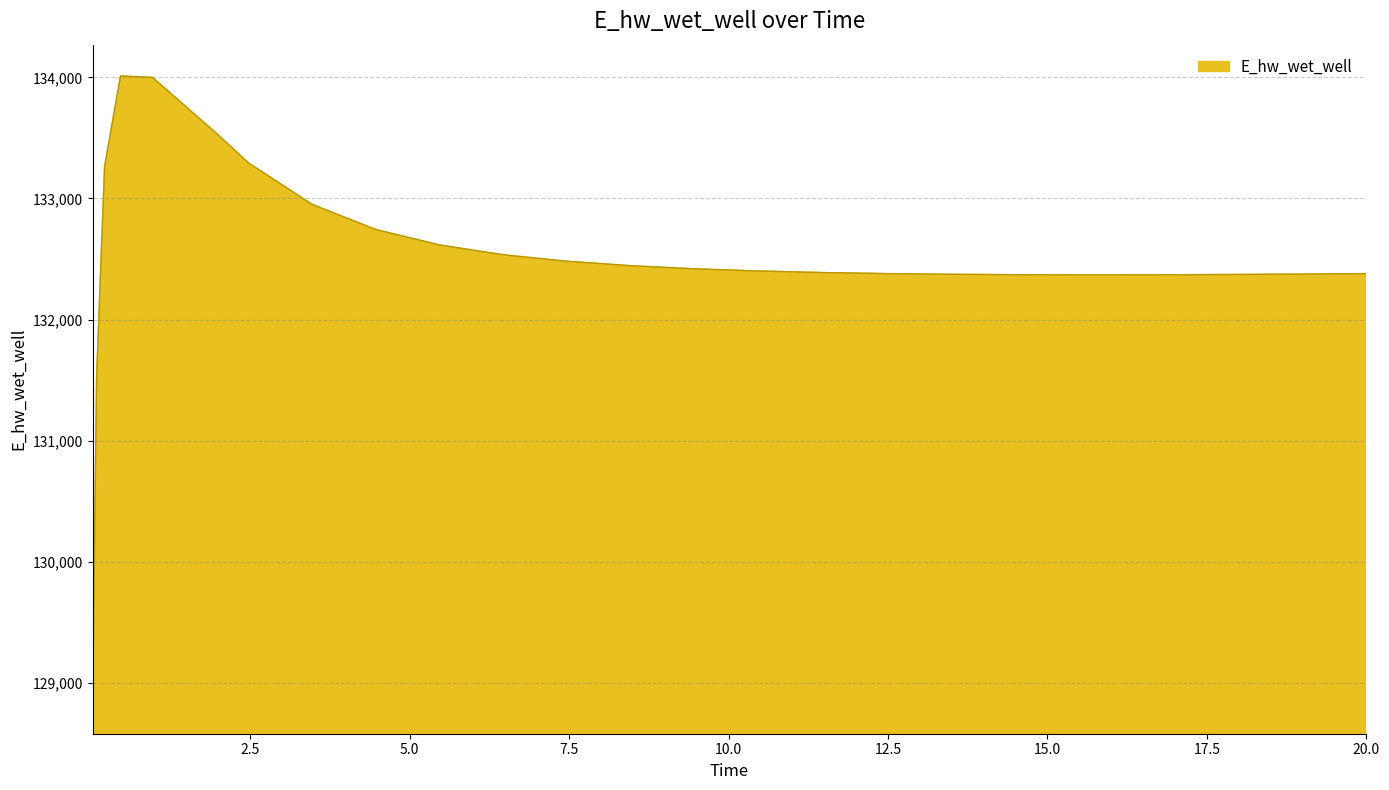

What is the difference between the maximum and second lowest values?

2474.0